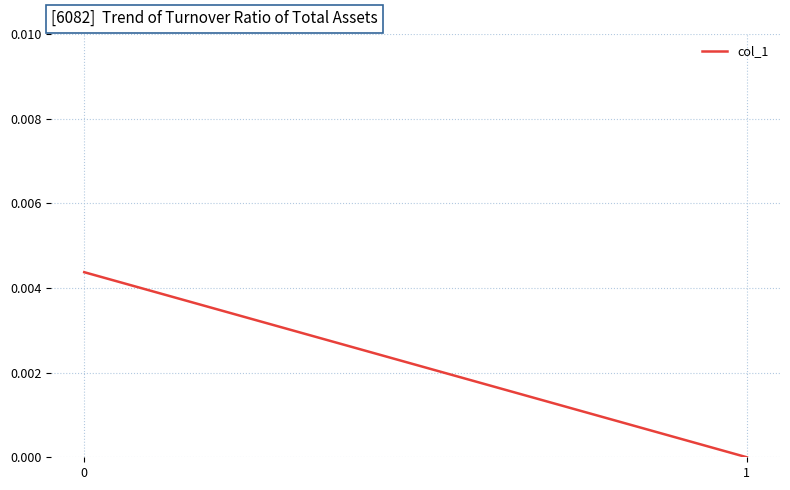

Rank the categories by value from lowest to highest.

1, 0